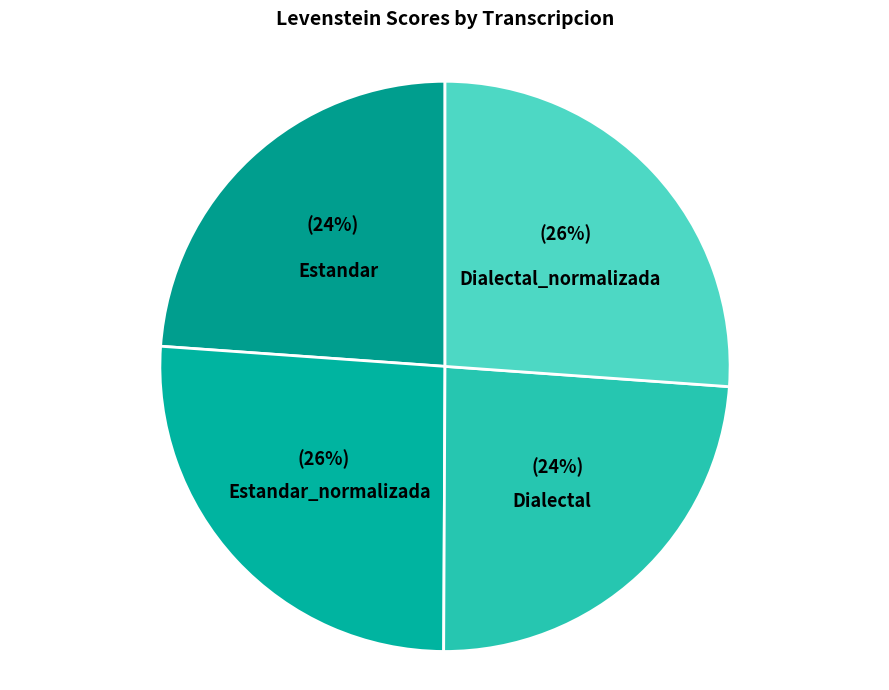

Count the number of slices in the pie.

4